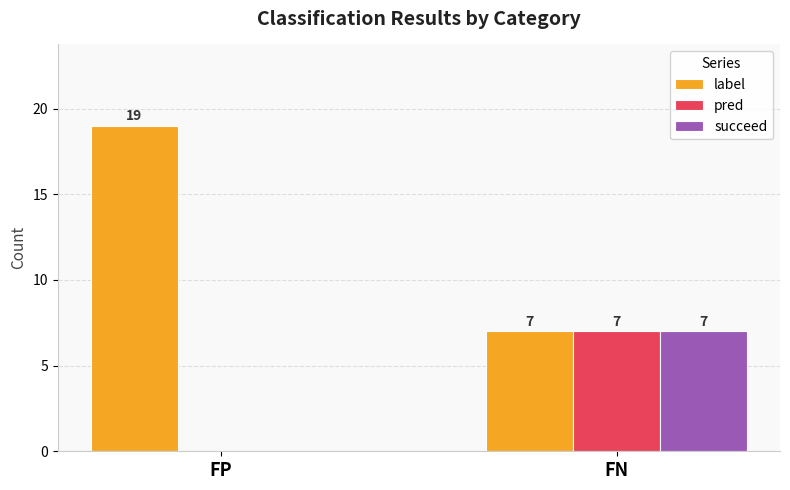

What are all the series names shown in the legend?

label, pred, succeed